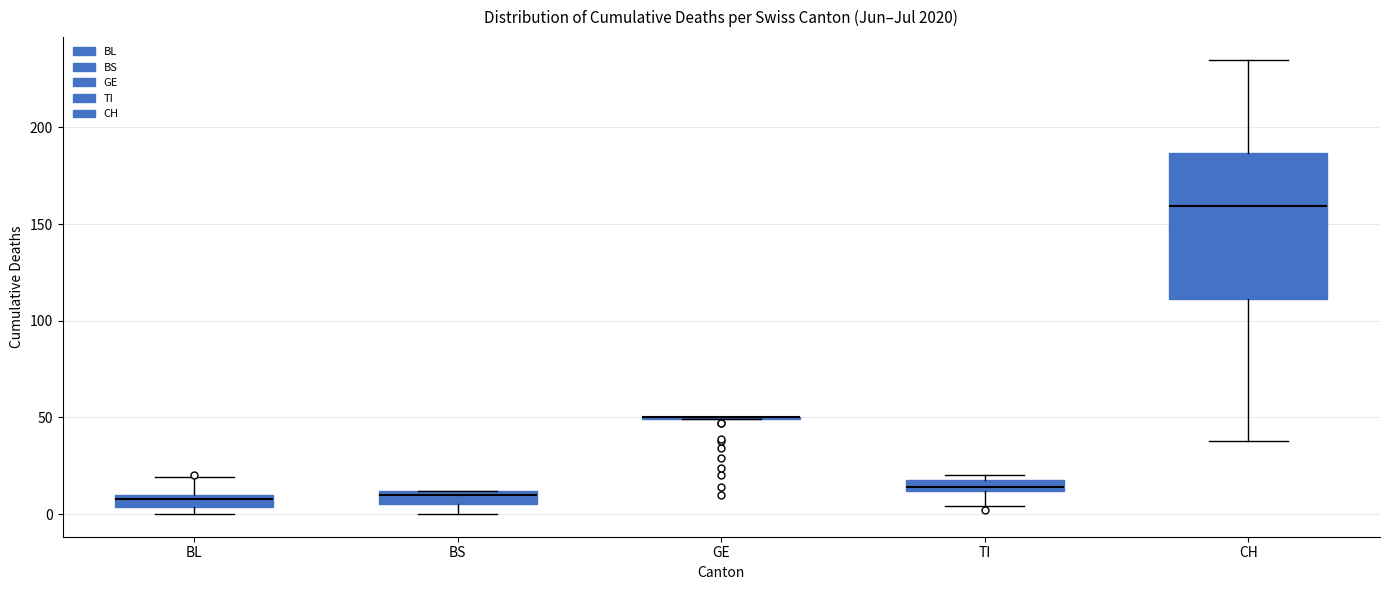

Comparing the boxes themselves (not the whiskers), which one is the tallest?

CH